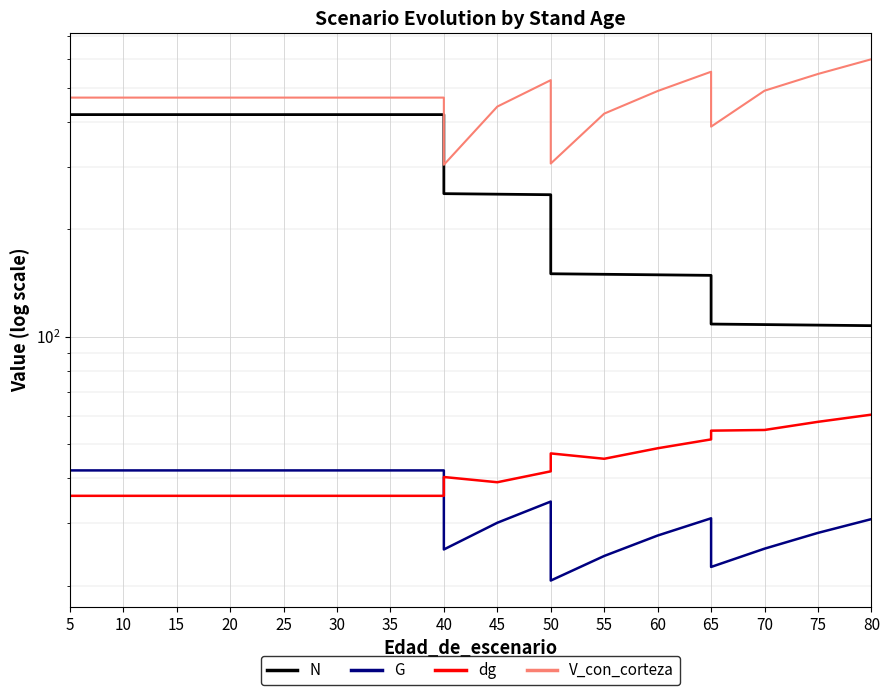

The value of V_con_corteza at 15 is 468.7. True or false?

True